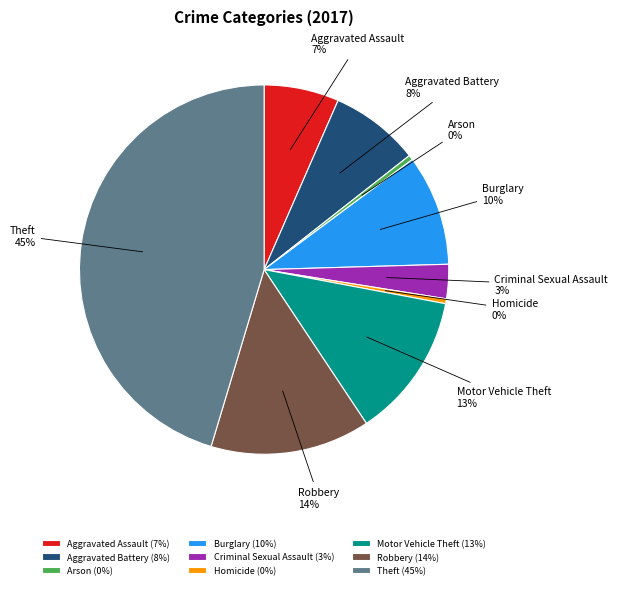

To the nearest percent, what is the difference between the Robbery and Theft slice percentages?

31%